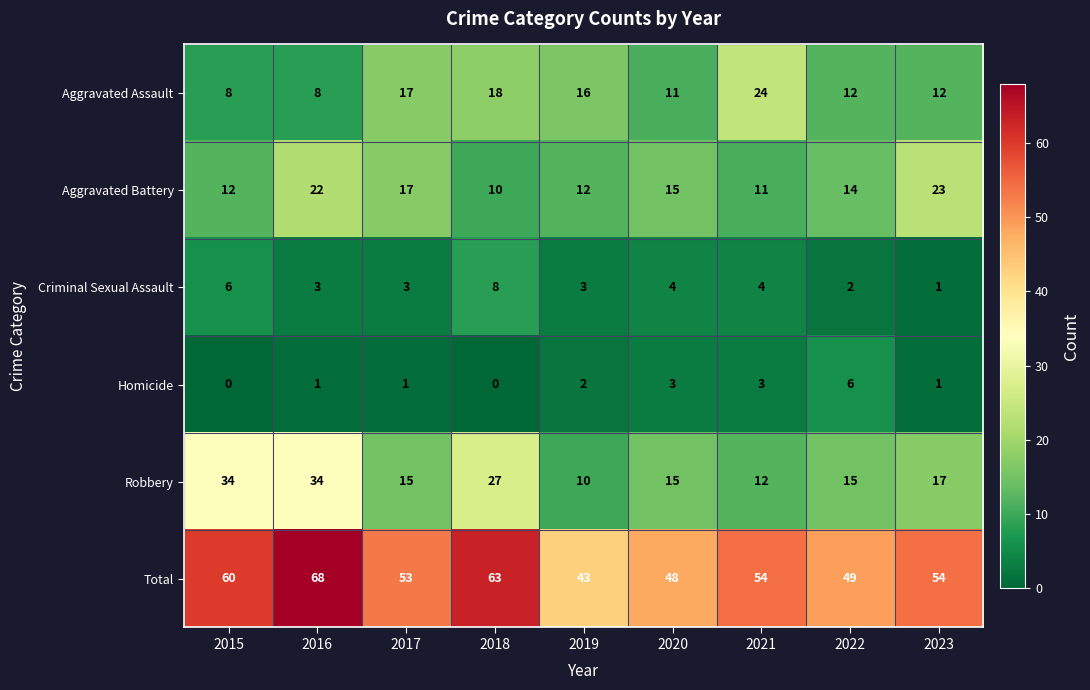

What is the spread (max minus min) of values at 2018?

63